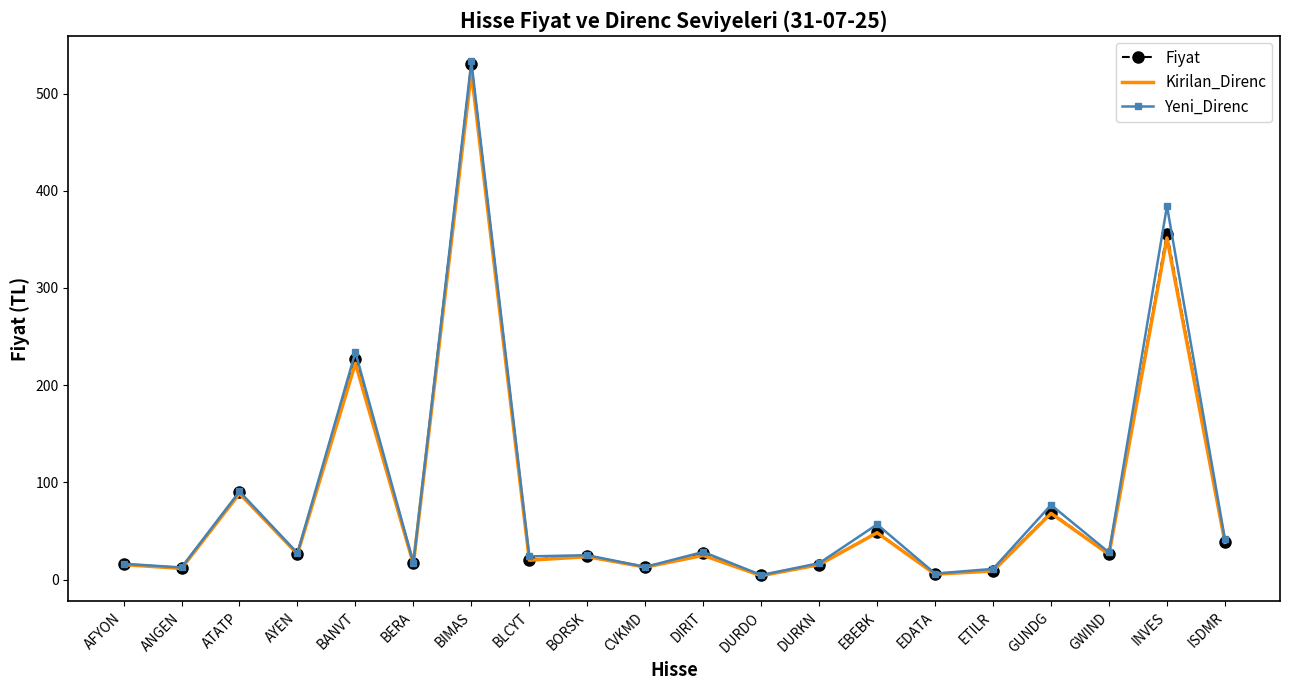

At how many categories does at least one series exceed 164?

3